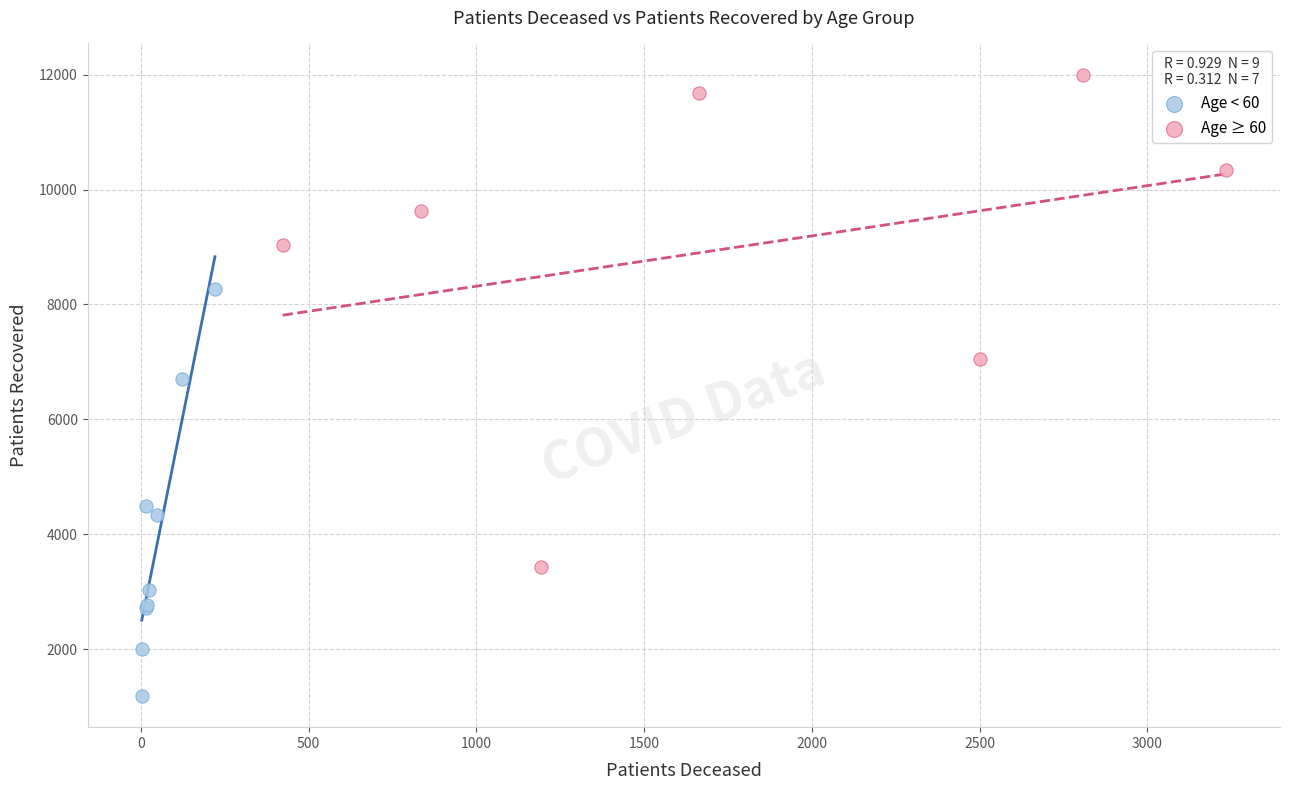

Which series contains the lowest Y value?

Age < 60